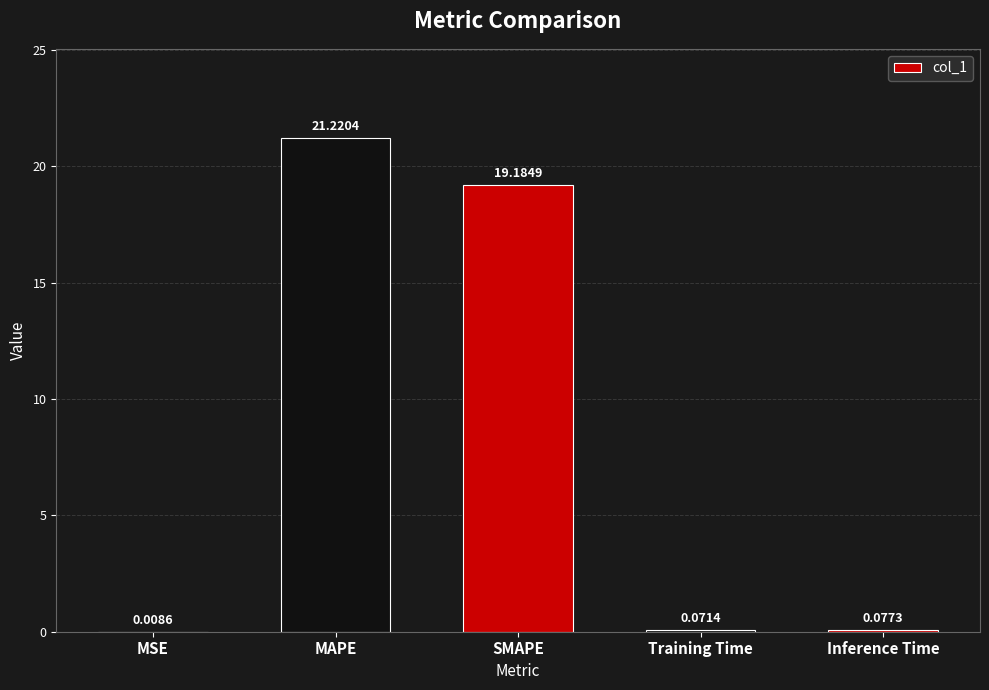

What is the change in value from MSE to MAPE?

+21.2